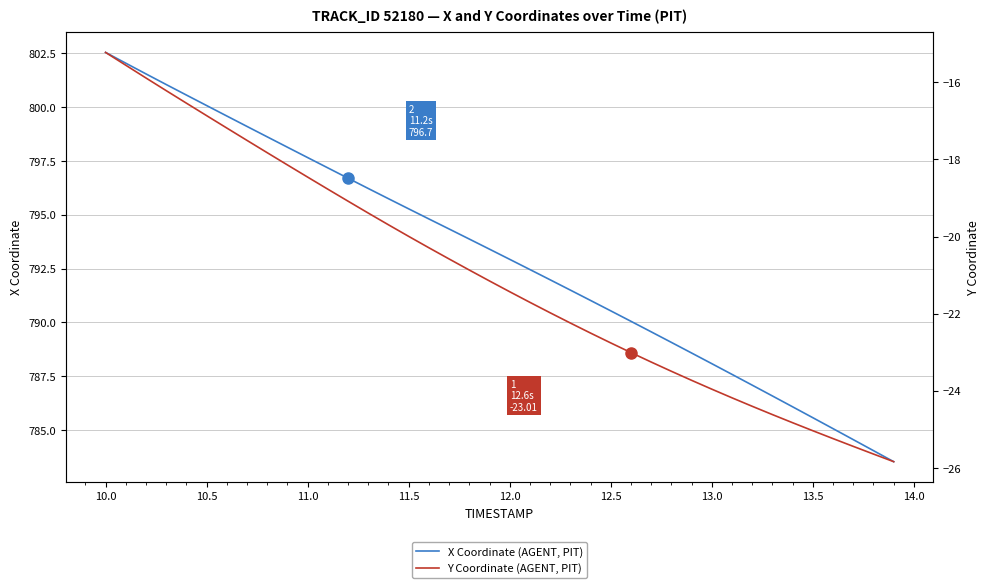

True or false: Y Coordinate (AGENT, PIT) and X Coordinate (AGENT, PIT) cross at least once.

False